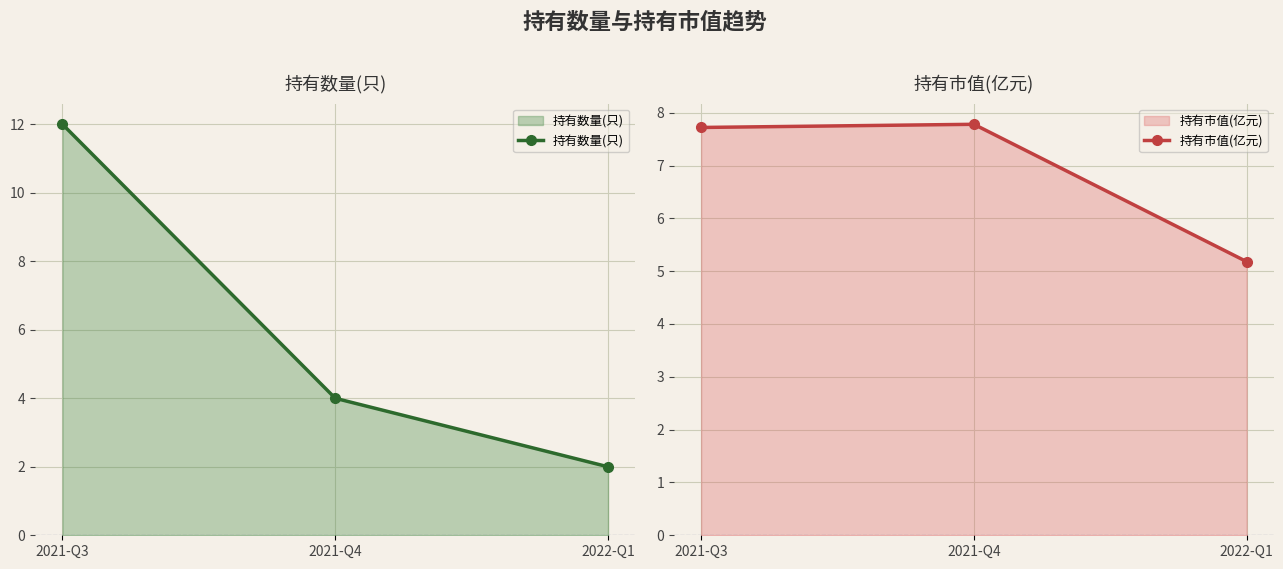

Is the value of 持有数量(只) at 2022-Q1 greater than the value of 持有市值(亿元) at 2022-Q1?

No